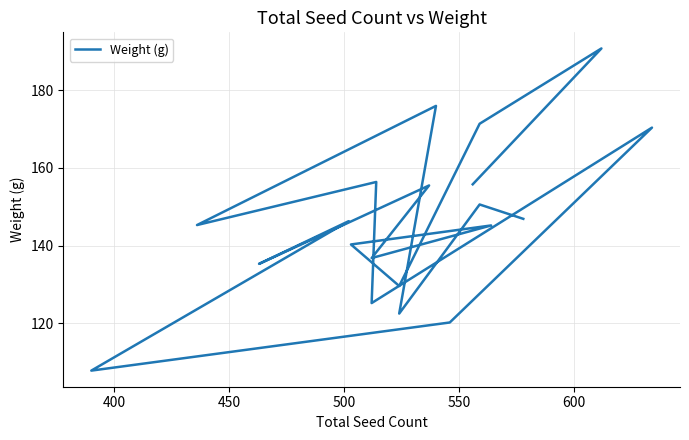

How many interior local peaks (higher than both neighbors) does the data have?

8